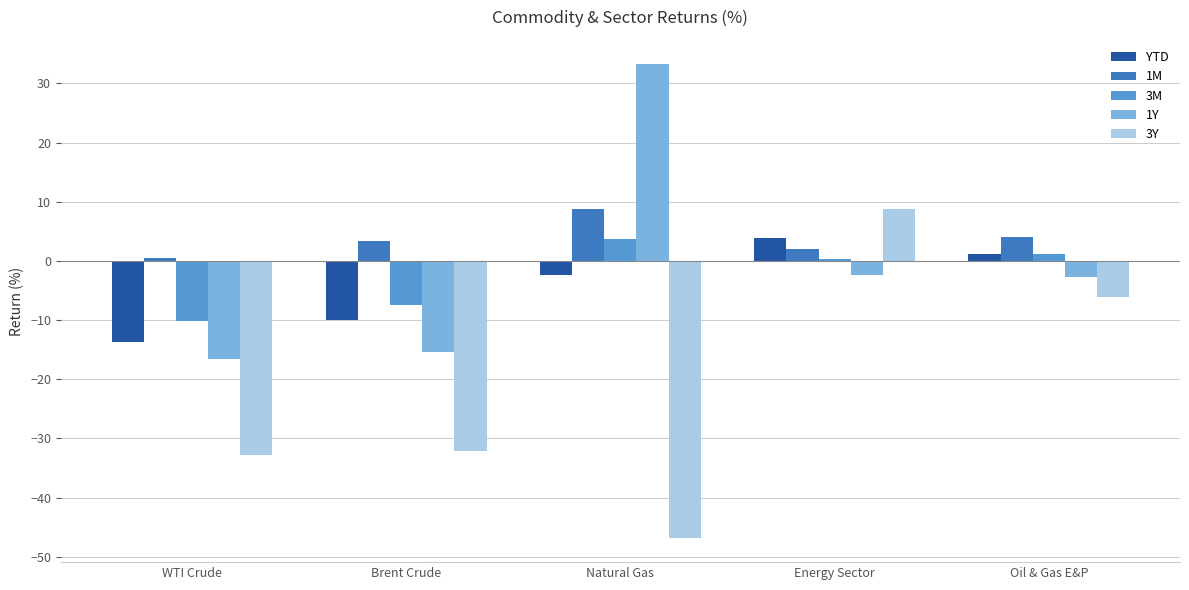

What position from the right is Oil & Gas E&P?

1